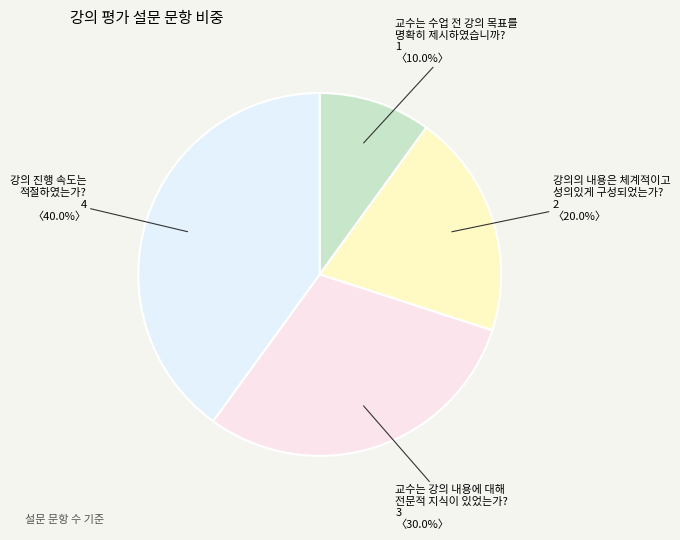

Which slice is the smallest?

교수는 수업 전 강의 목표를 명확히 제시하였습니까?